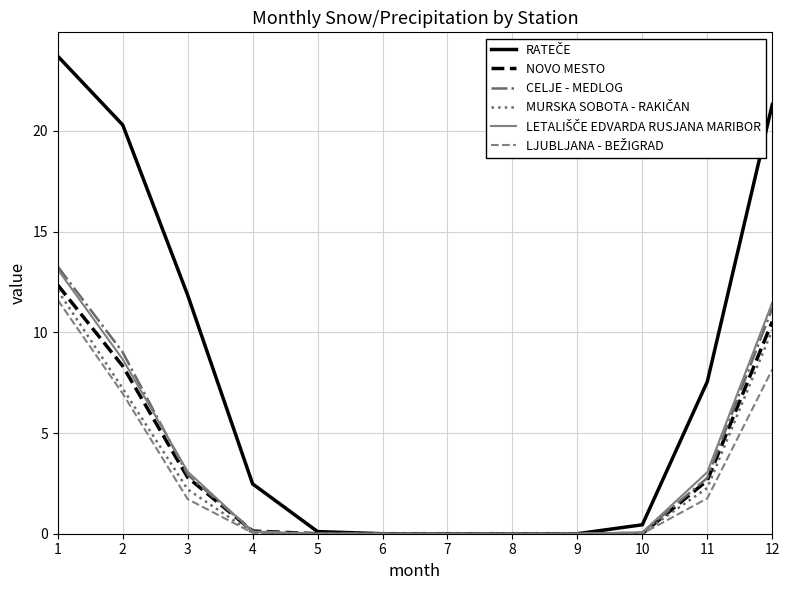

Is it true that CELJE - MEDLOG equals 7.7 at 5?

False